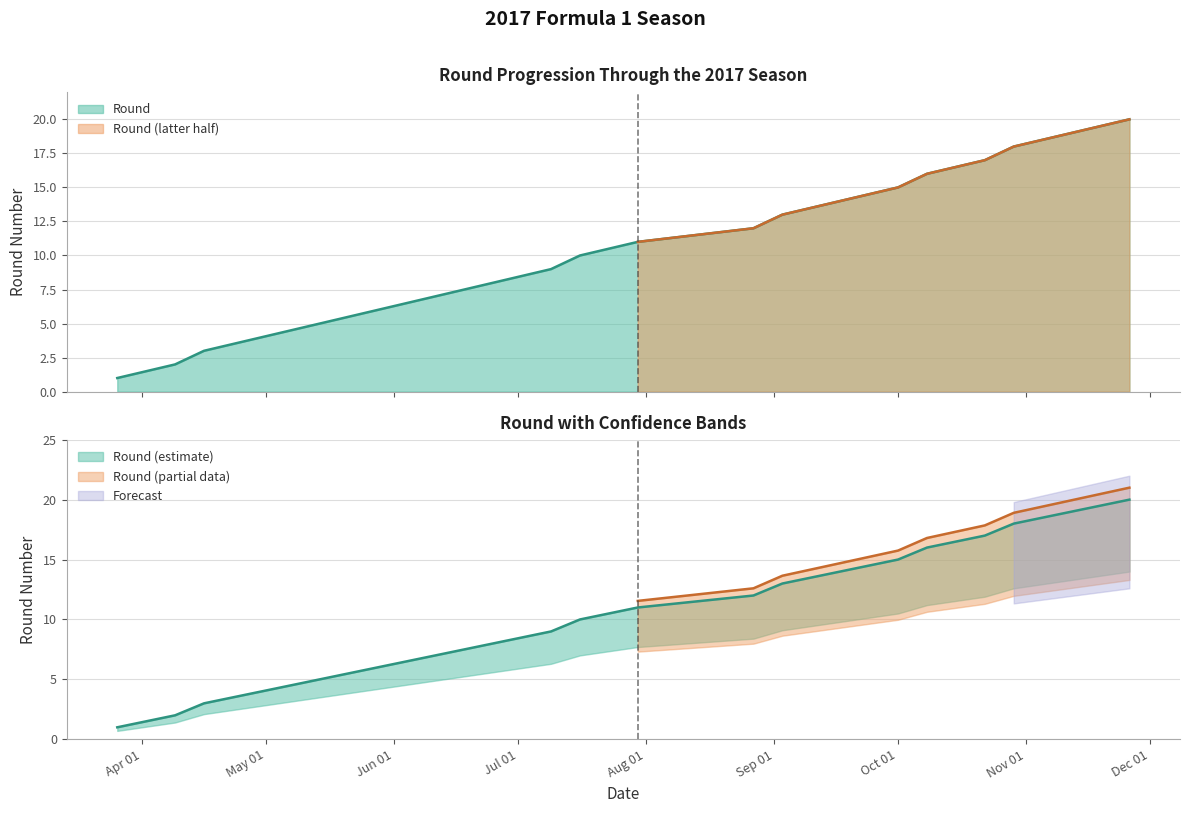

The value at 2017-09-17 is 14. True or false?

True